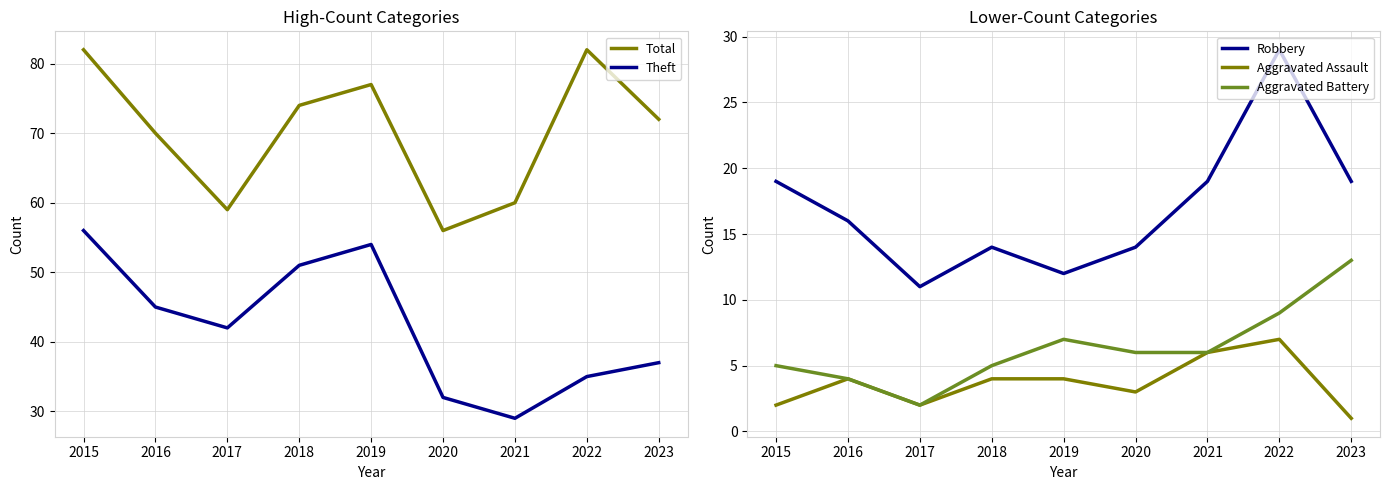

Count the number of data series in this chart.

5